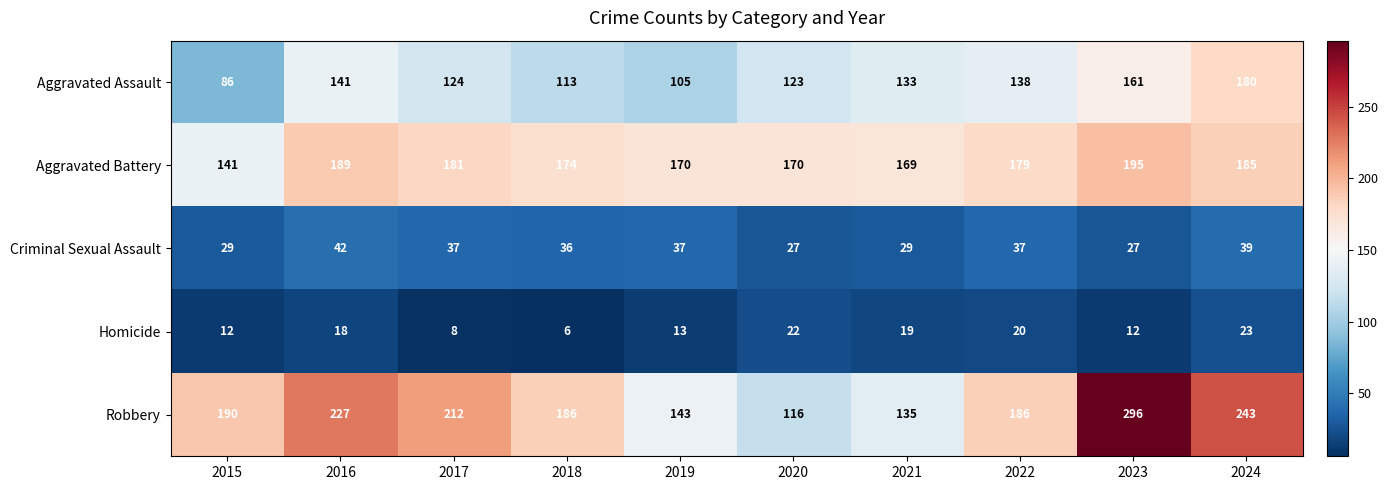

What is the difference between the maximum and second lowest values in the Homicide series?

15